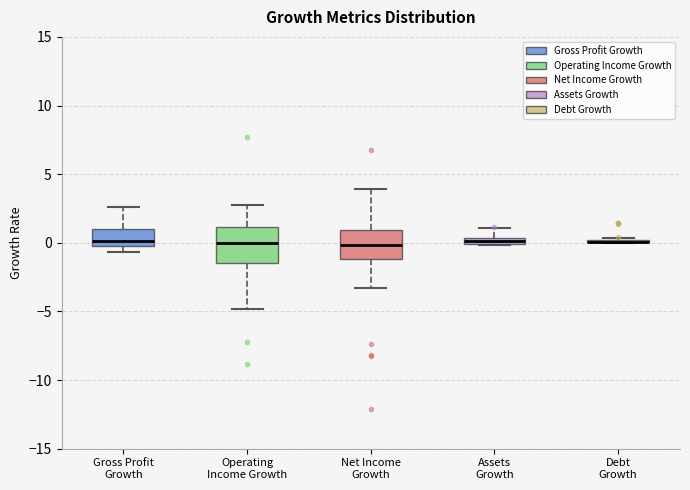

Where is the lower edge of the box for Gross Profit Growth on the y-axis? The values are not printed on the chart, so give them approximately, as read against the axis.

0.0